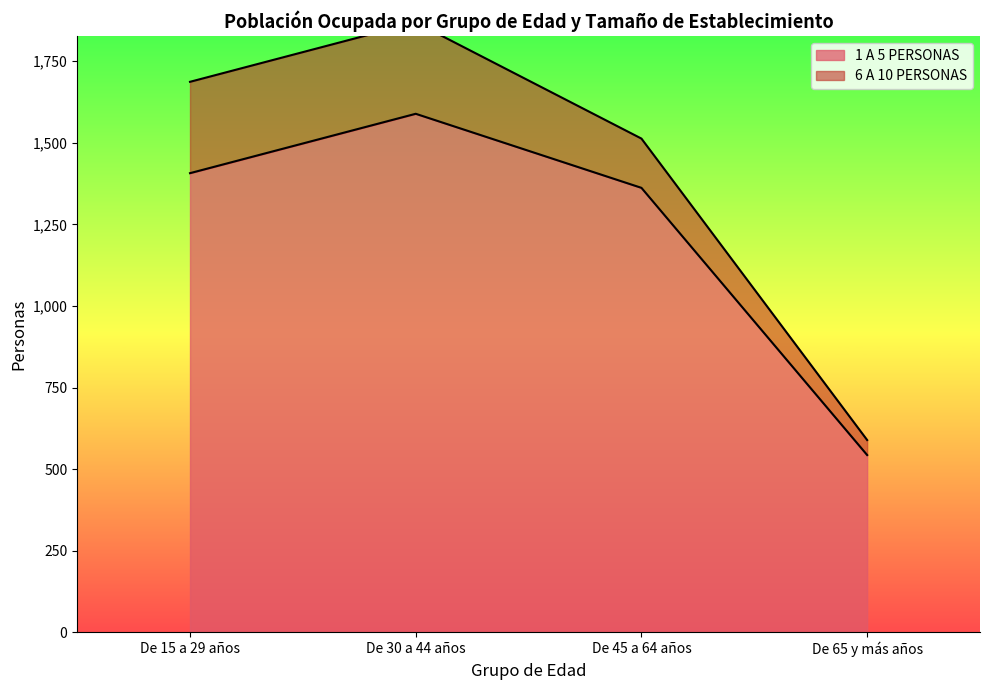

At which category does the chart reach its peak across all series?

De 30 a 44 años